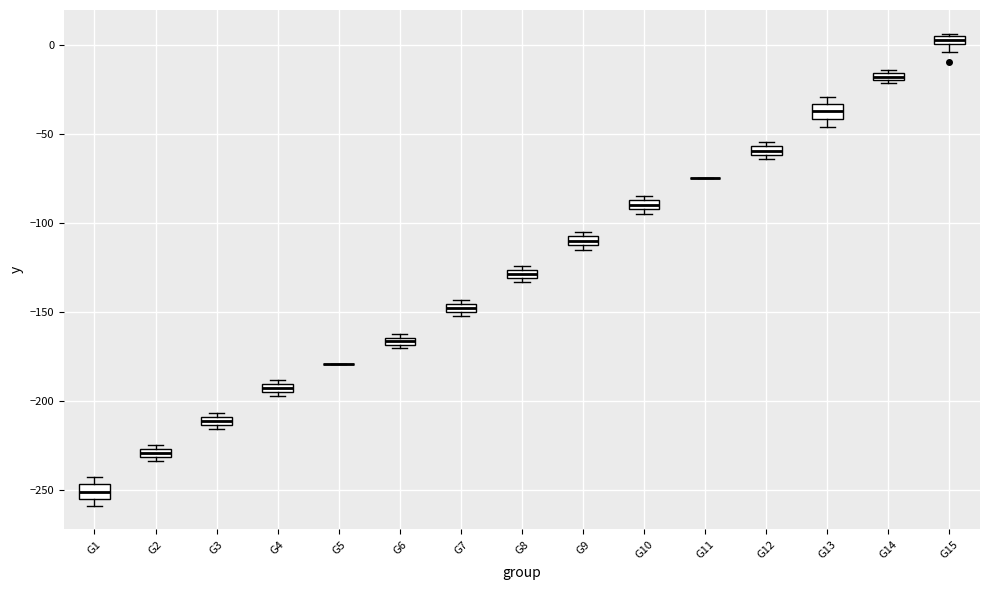

Where is the upper edge of the box for G13 on the y-axis? The values are not printed on the chart, so give them approximately, as read against the axis.

-35